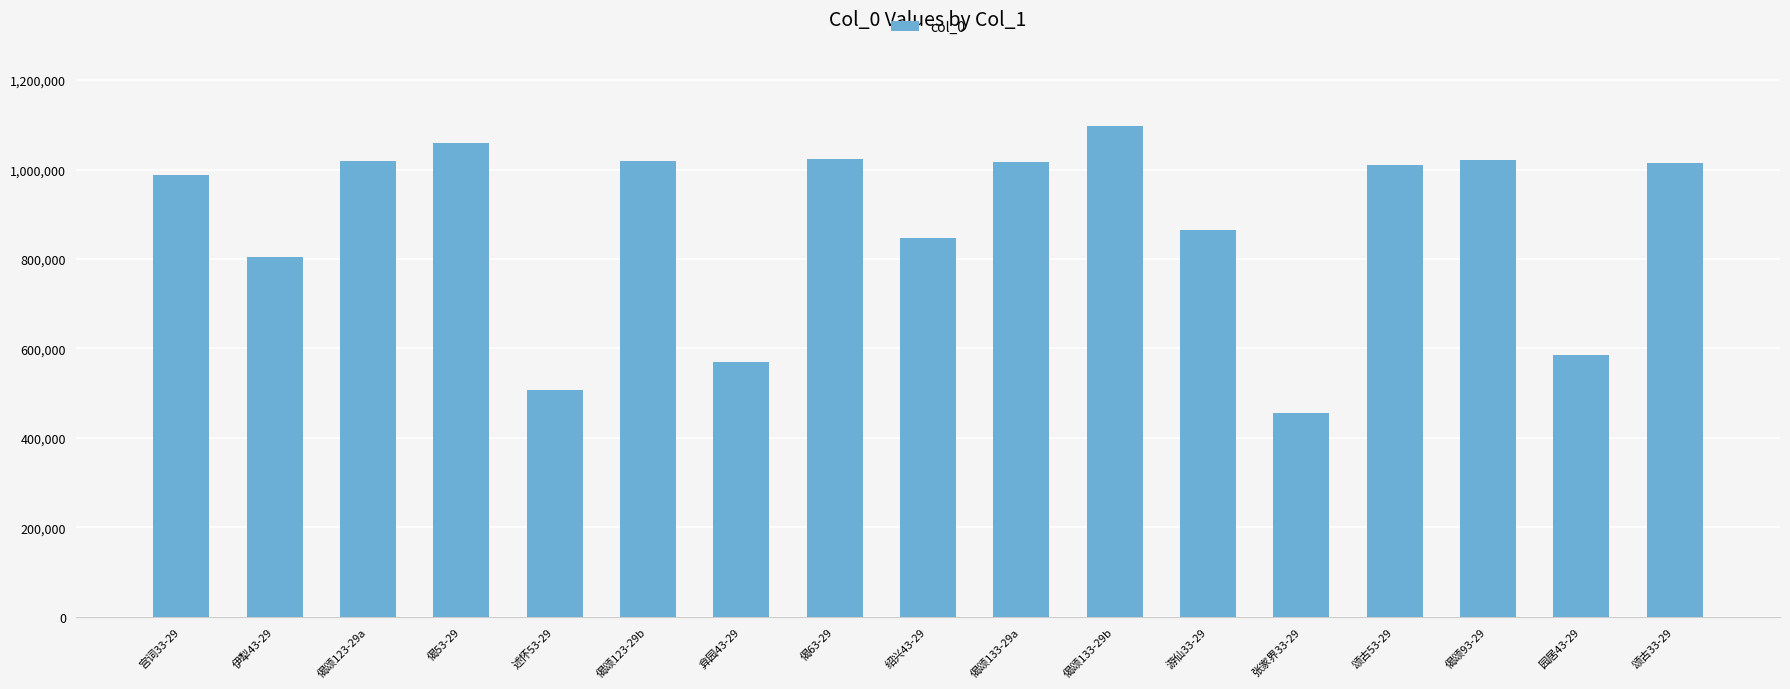

What is the smallest value displayed?

456271